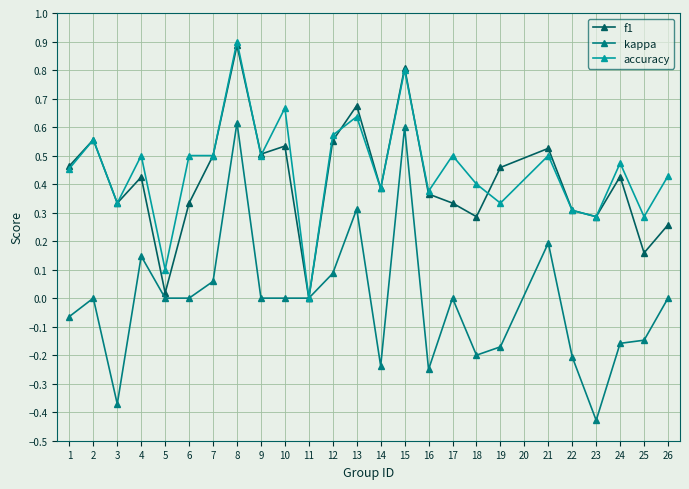

Count the accuracy values in the range 0 to 1.

25